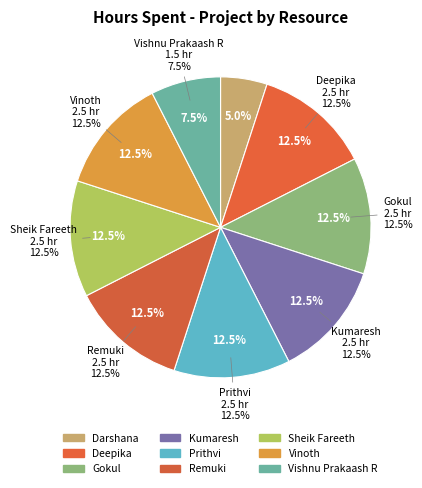

The Vinoth slice represents 1% of the pie. True or false?

False